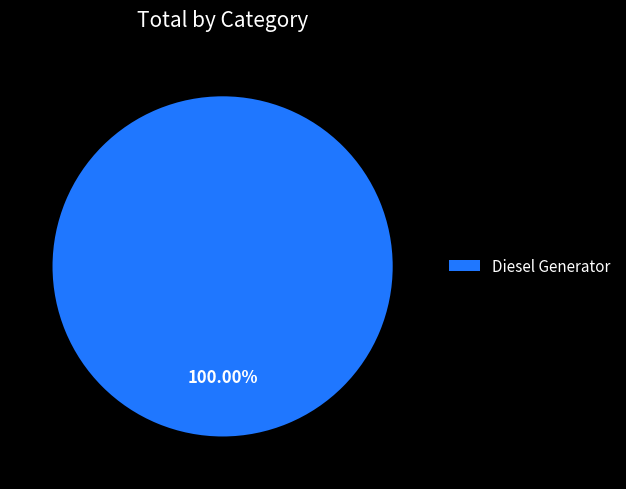

Count the number of slices in the pie.

1